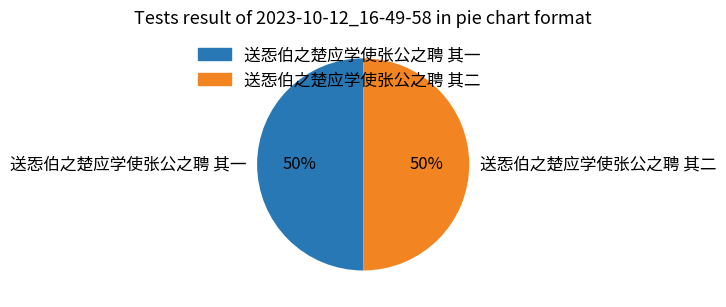

To the nearest percent, what portion does 送㤅伯之楚应学使张公之聘 其二 represent?

50%